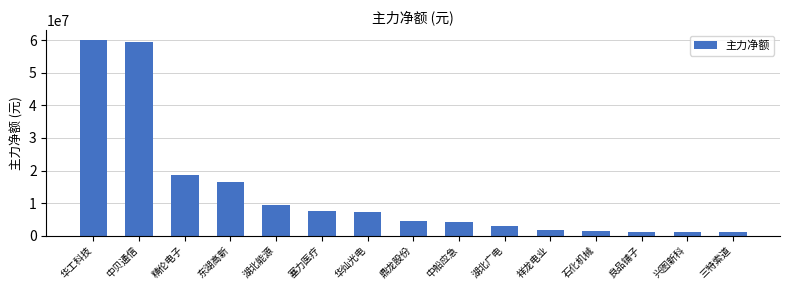

What is the ratio of the value at 良品铺子 to the value at 华灿光电?

0.2